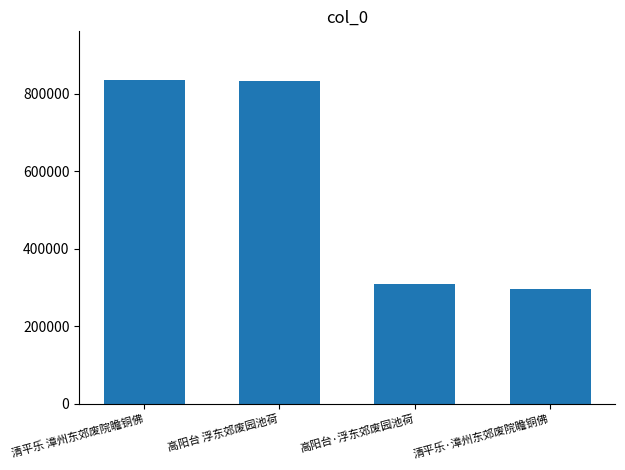

What is the sum of all values?

2274849